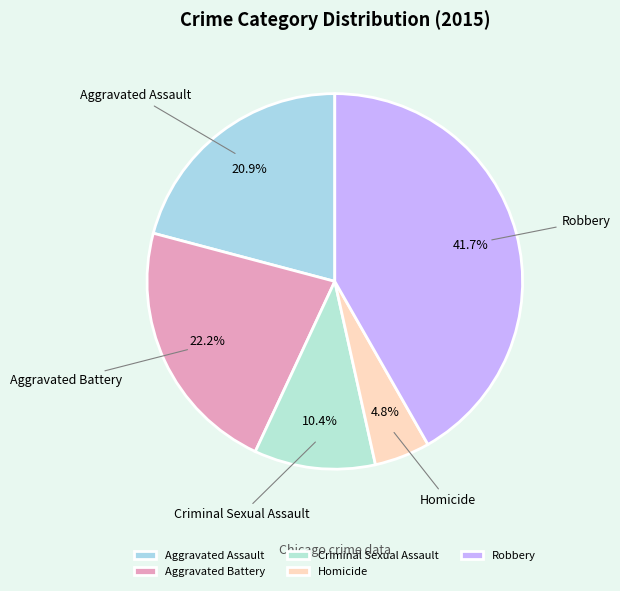

Count the number of slices in the pie.

5